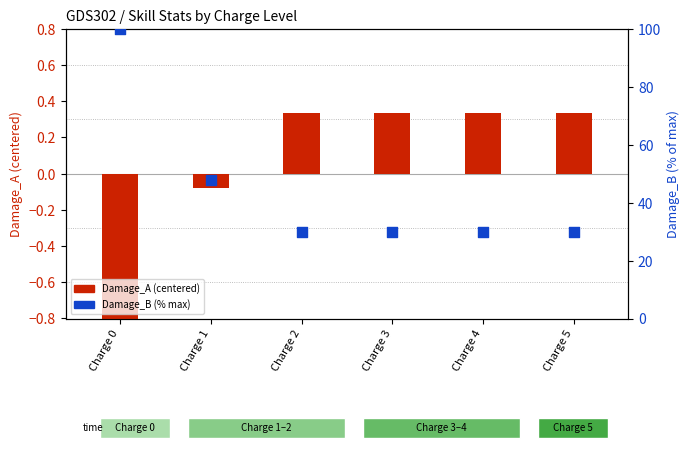

At which category is the sum across all series the highest?

Charge 0